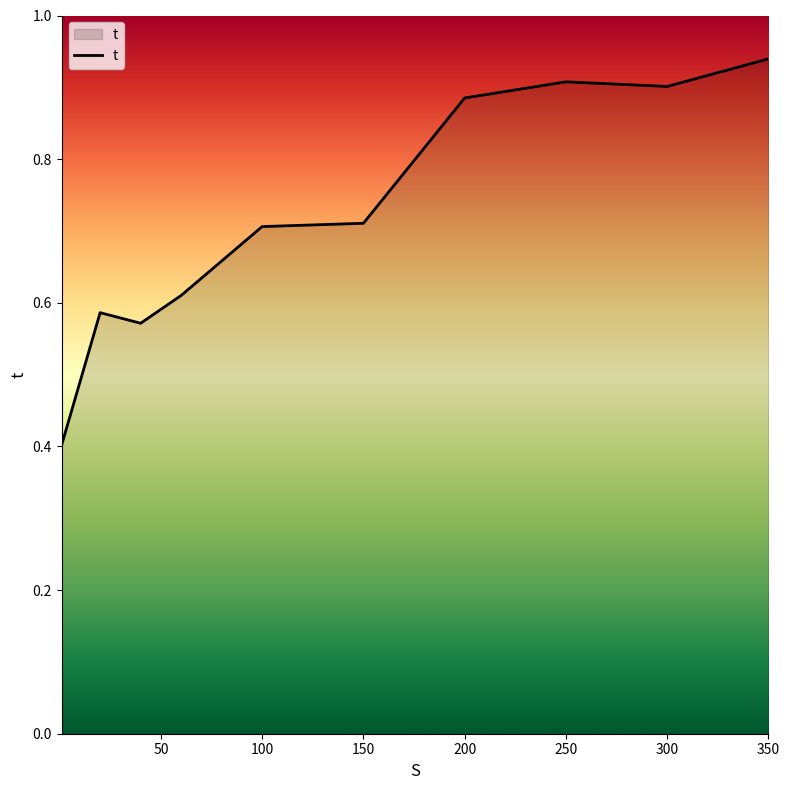

Does the chart have visible grid lines?

No